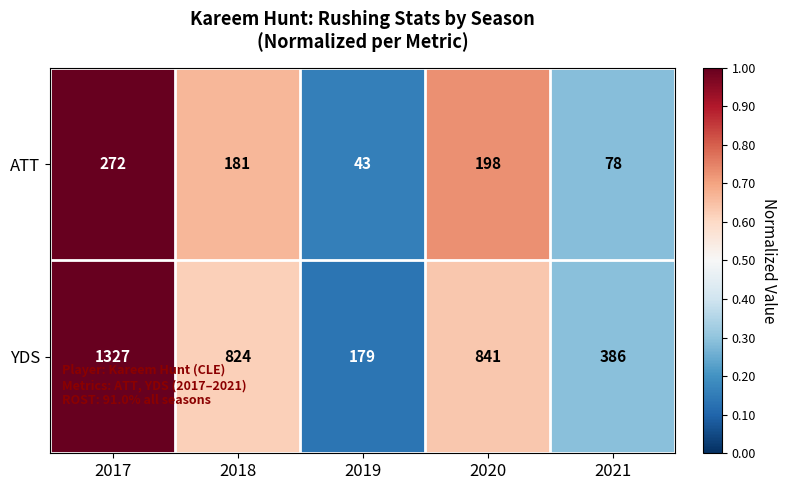

Between 2020 and 2021, which series saw the biggest shift?

YDS